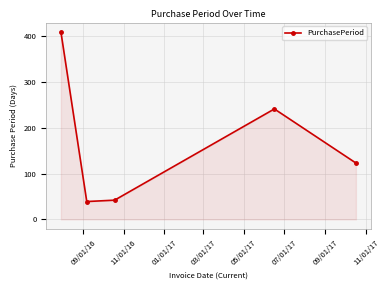

Reading left to right, list all the values displayed in this chart.

409	39	42	241	123